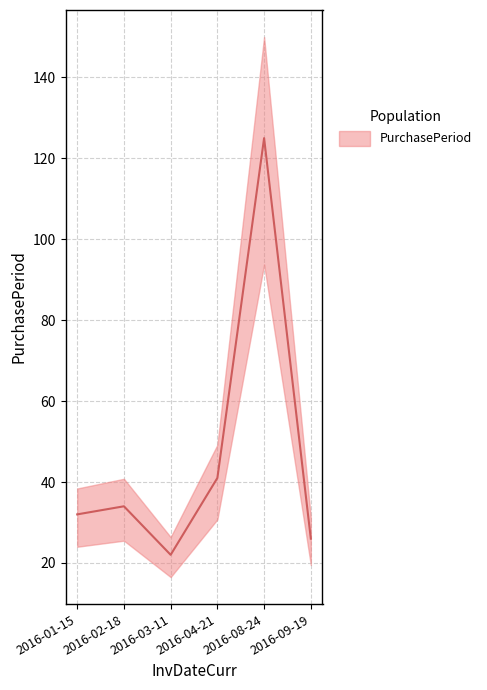

What is the label of the 4th point from the right?

2016-03-11